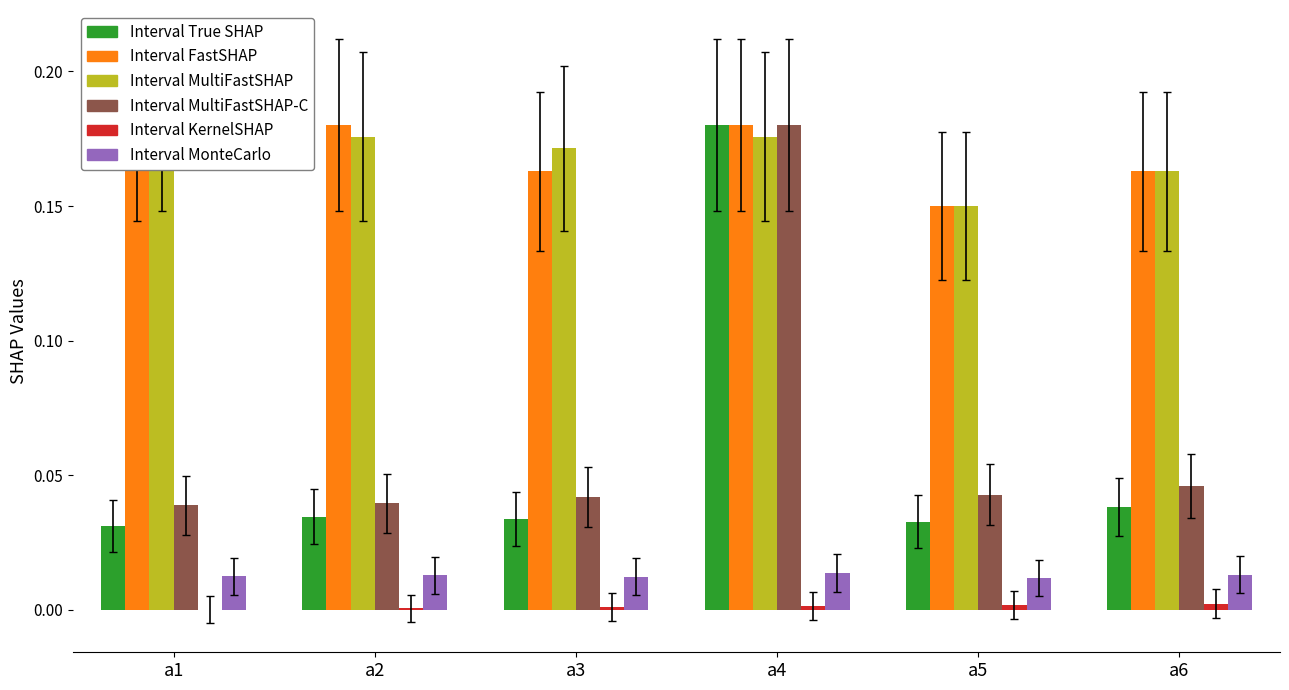

Rank the series at a2 from highest to lowest value.

par2_ranking_acc, label_ranking_acc, num_instances_norm, amount_runtime, combined, solver_norm